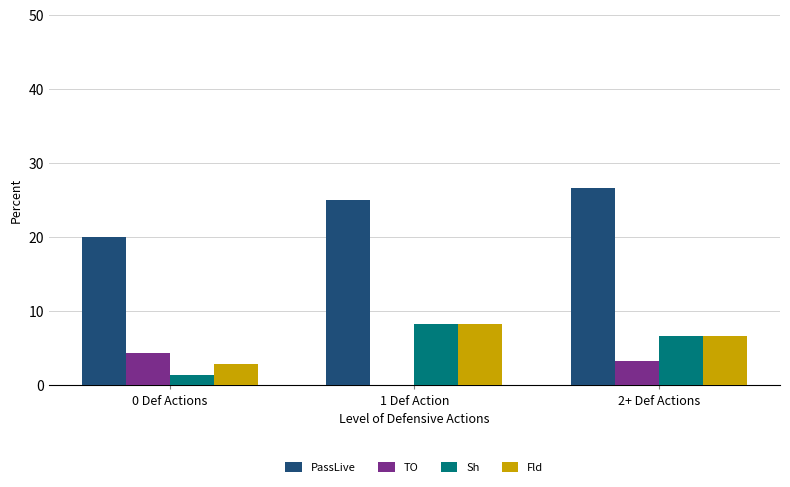

How many groups of bars are there?

3